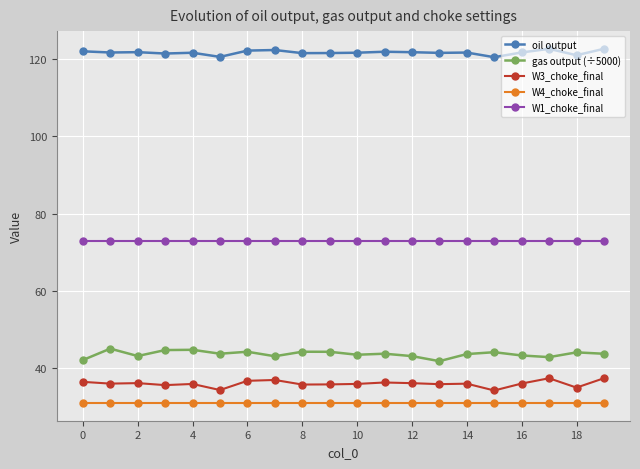

Which series has the largest total across all categories?

oil output